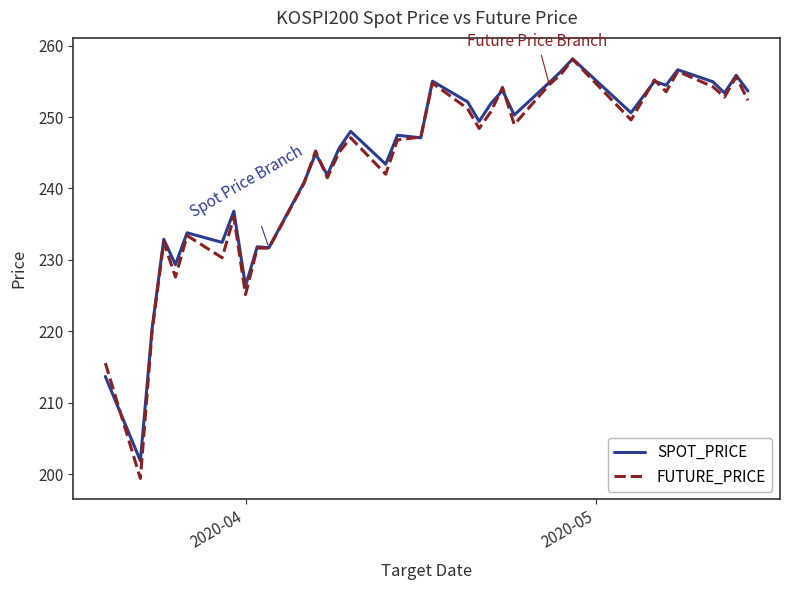

What is the minimum value for FUTURE_PRICE?

199.4